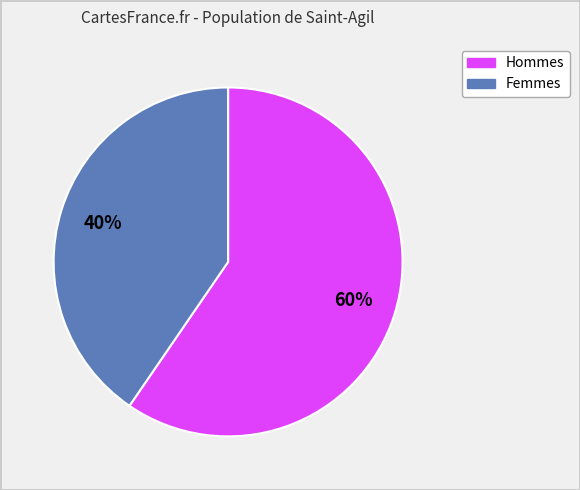

Do Femmes and Hommes together represent more than half of the pie?

Yes